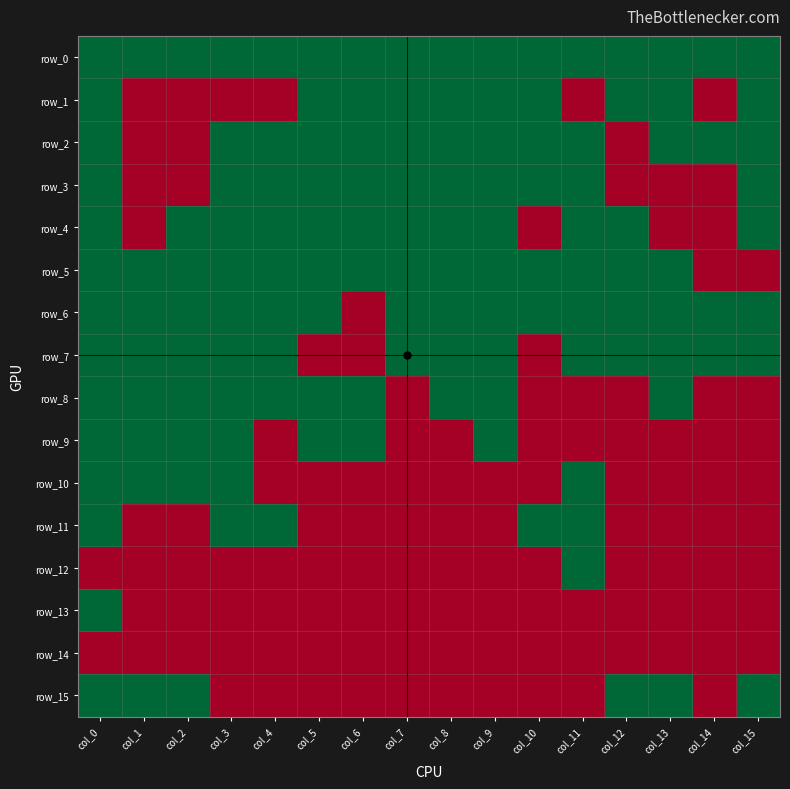

Between col_1 and col_4, which is larger?

col_1